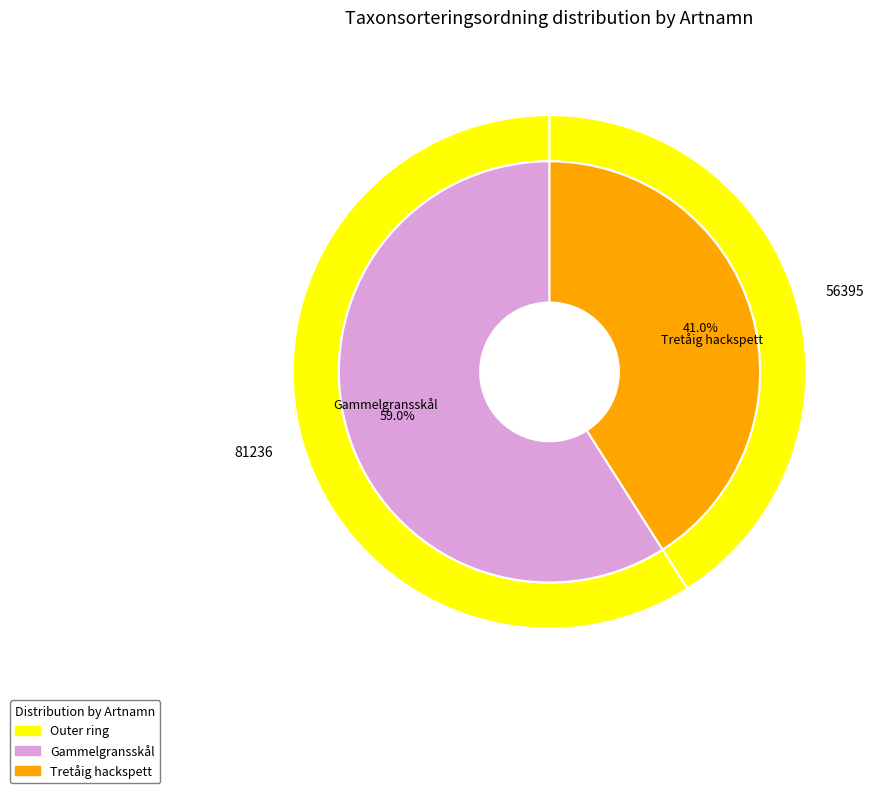

What is the change in value from Gammelgransskål to Tretåig hackspett?

-24841